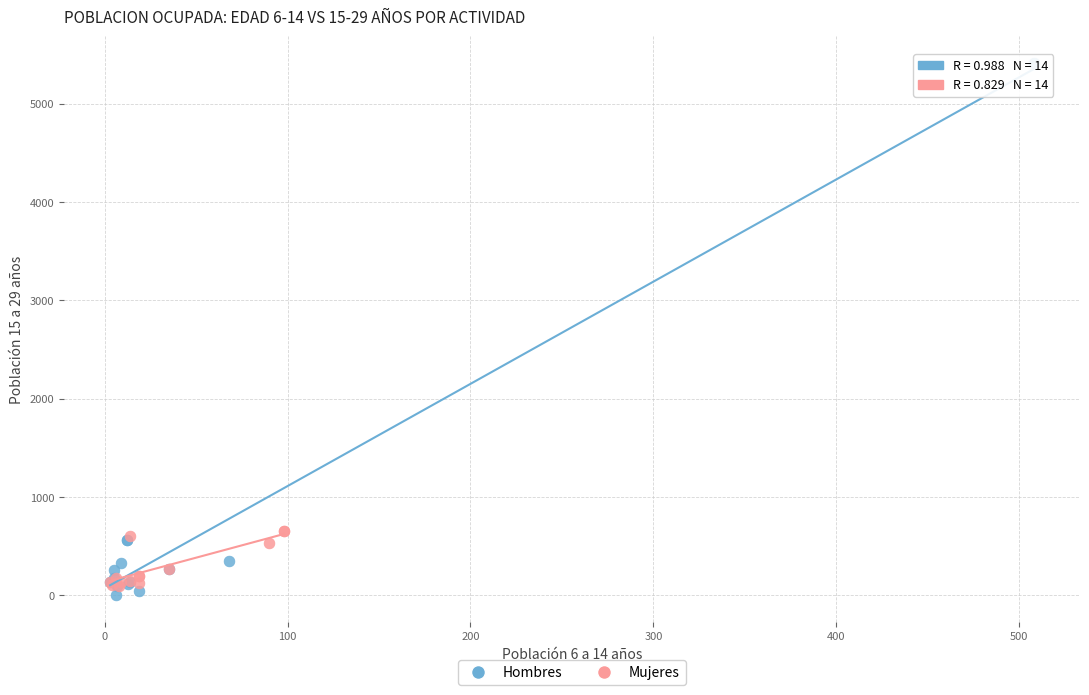

Which series contains the highest Y value?

Hombres